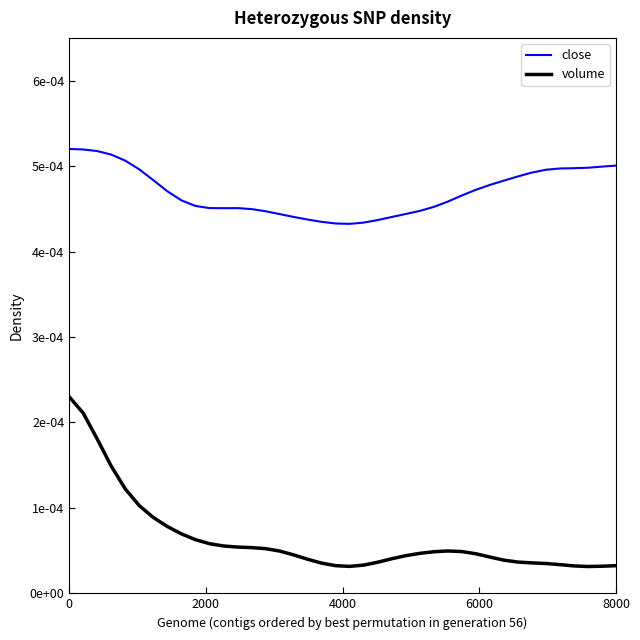

Does the chart display data point markers on the line(s)?

No